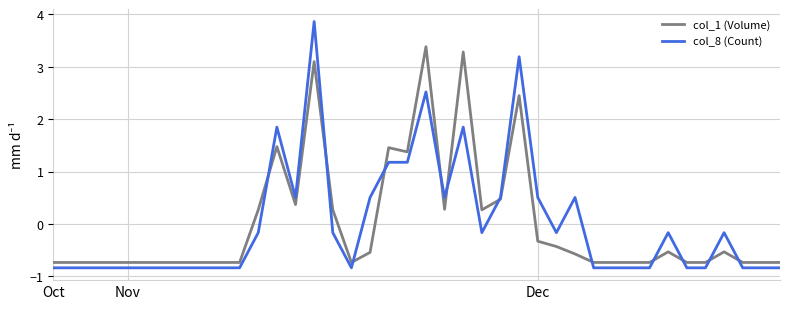

Which series has the largest range (max minus min)?

col_8 (Count)